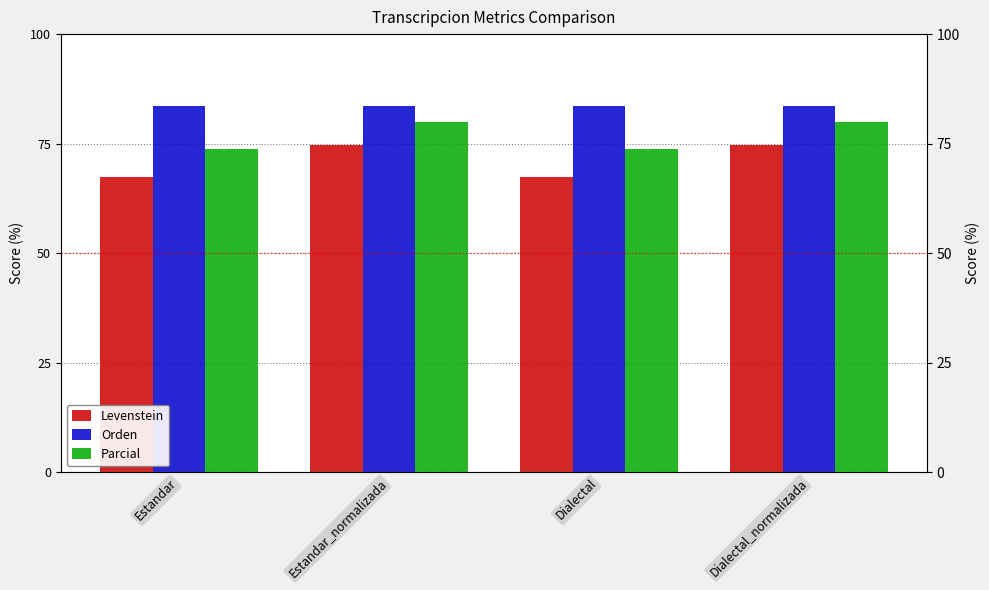

List the series in order of their overall mean, lowest first.

Levenstein, Parcial, Orden